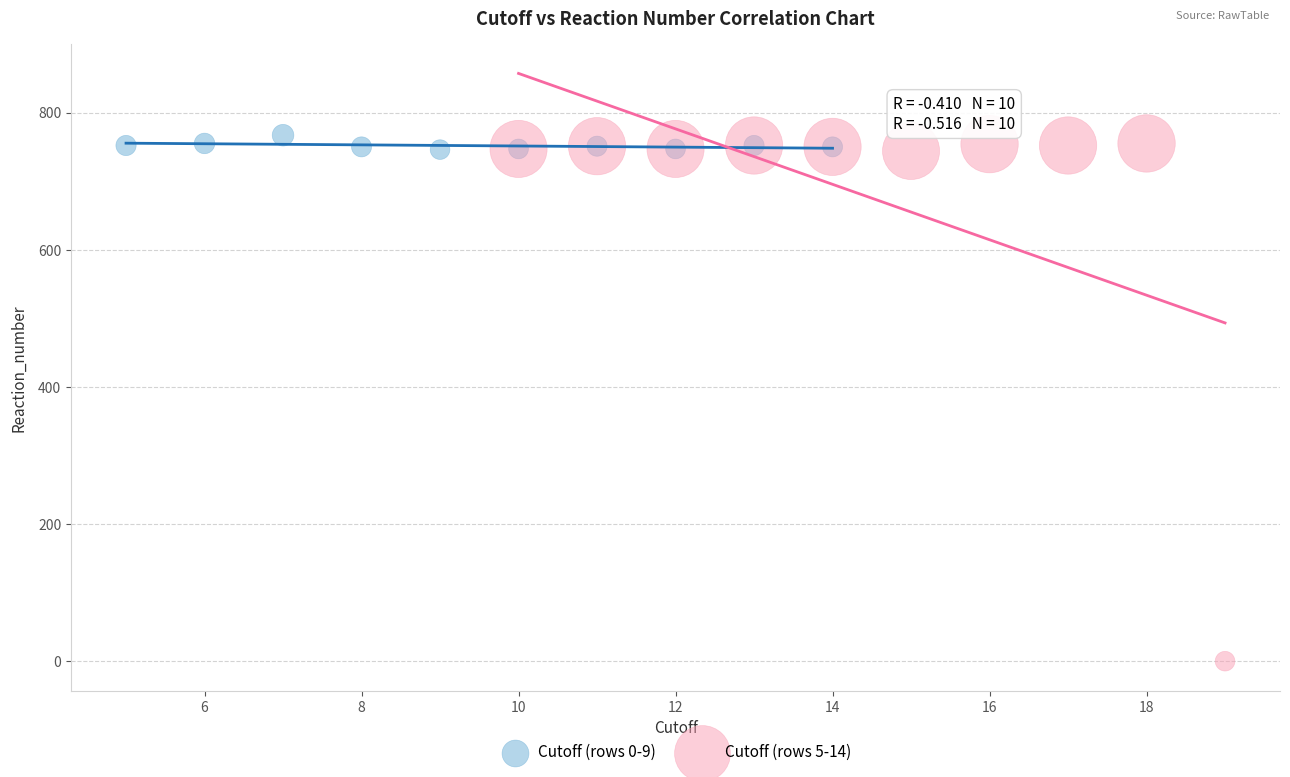

Which series has the largest Y range (max minus min)?

Cutoff (rows 5-14)